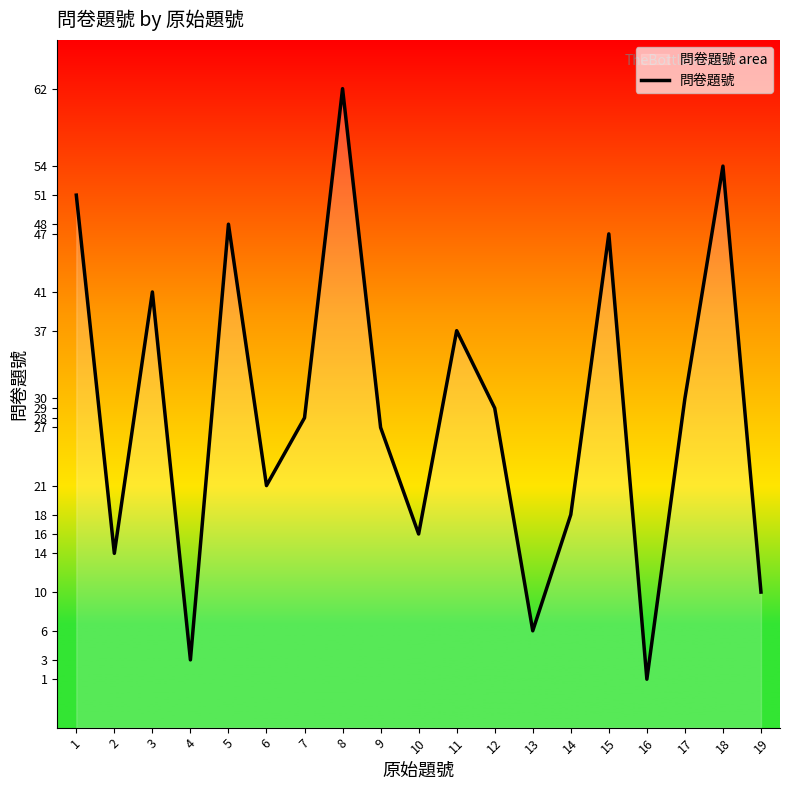

Count the number of values greater than 28.

9